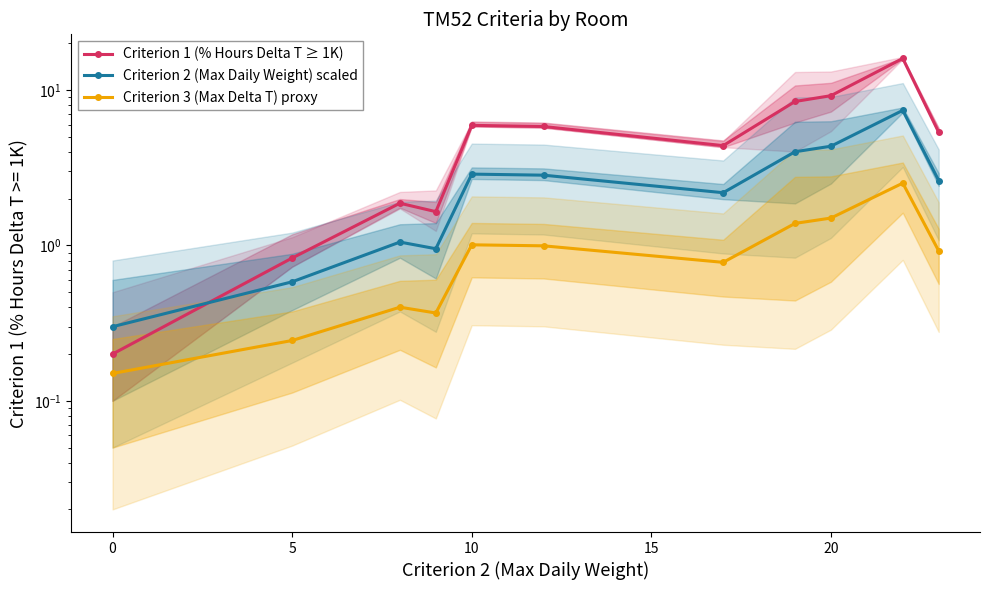

How many data points does each series have?

11